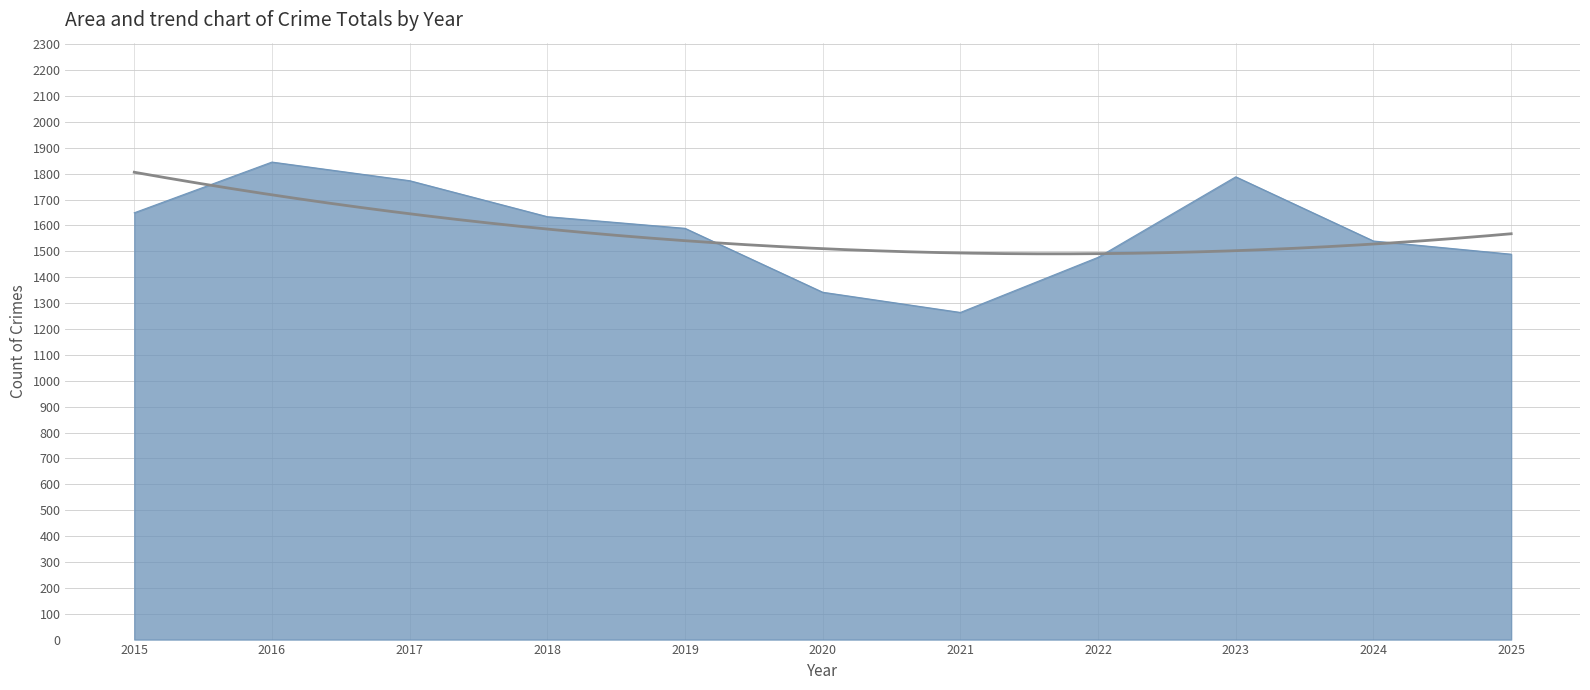

What is the minimum value shown in the chart?

1264